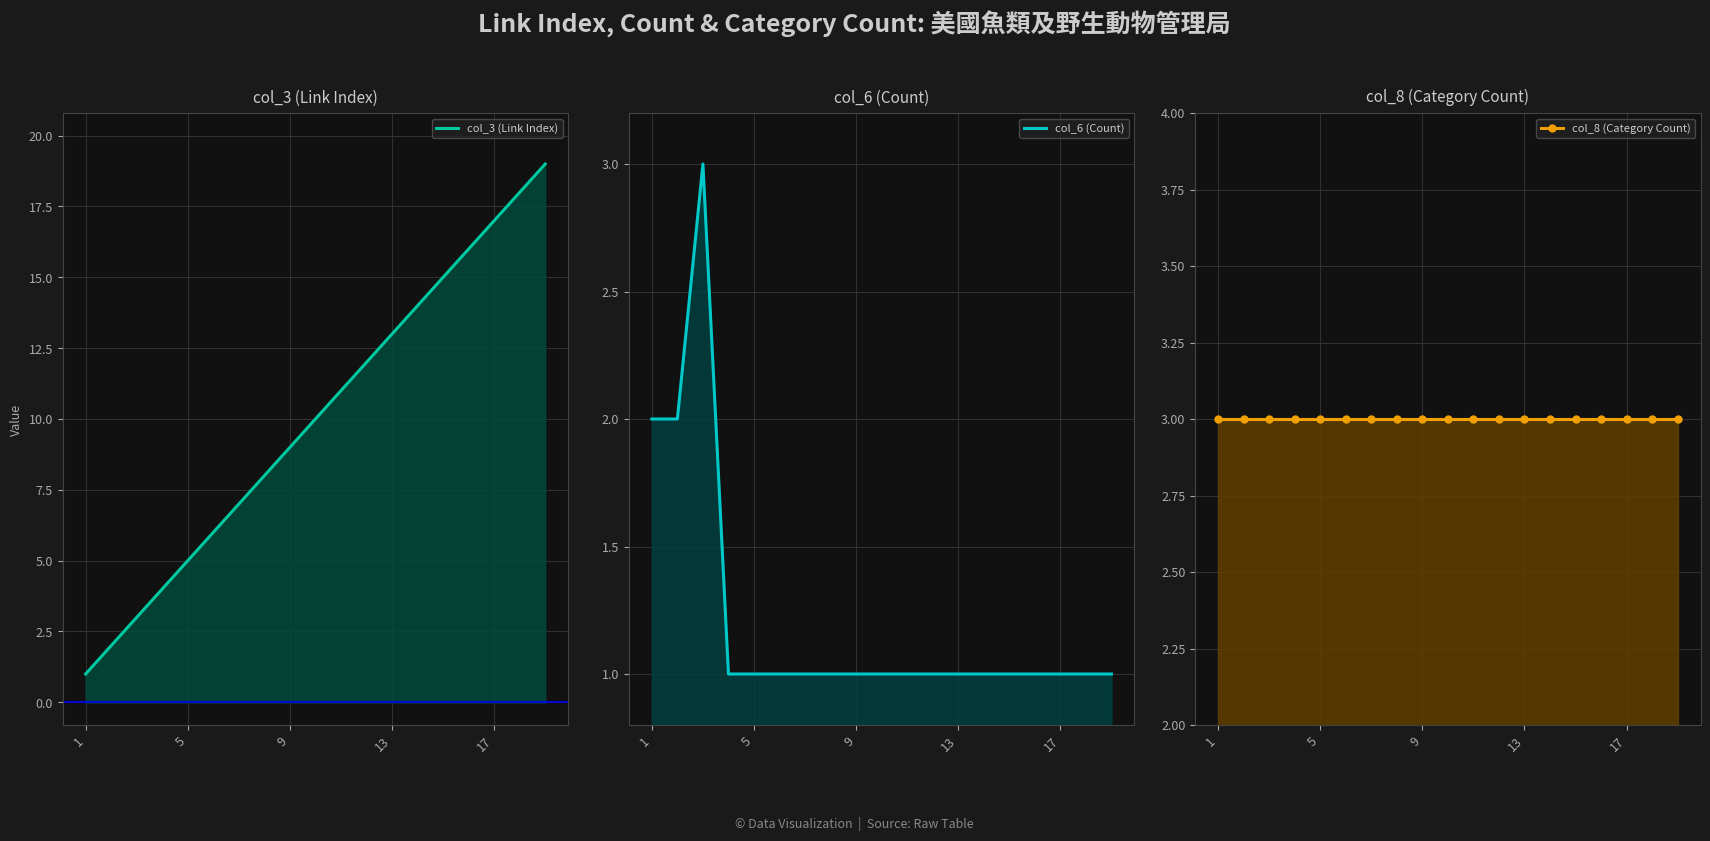

Rank the series by their maximum value, from lowest to highest.

col_6 (Count), col_8 (Category Count), col_3 (Link Index)